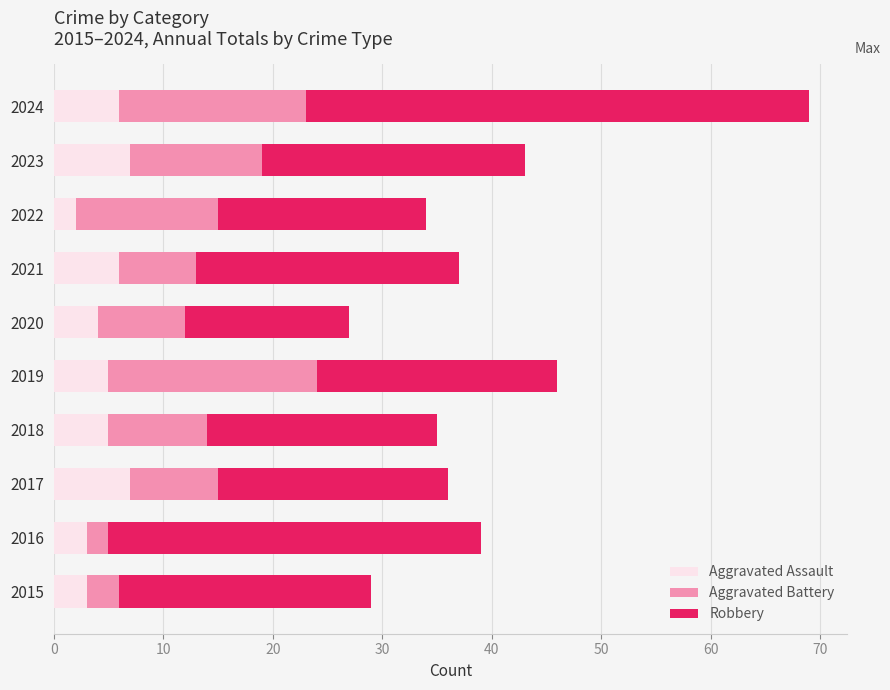

What is the difference between the maximum and minimum values in the Aggravated Assault series?

5